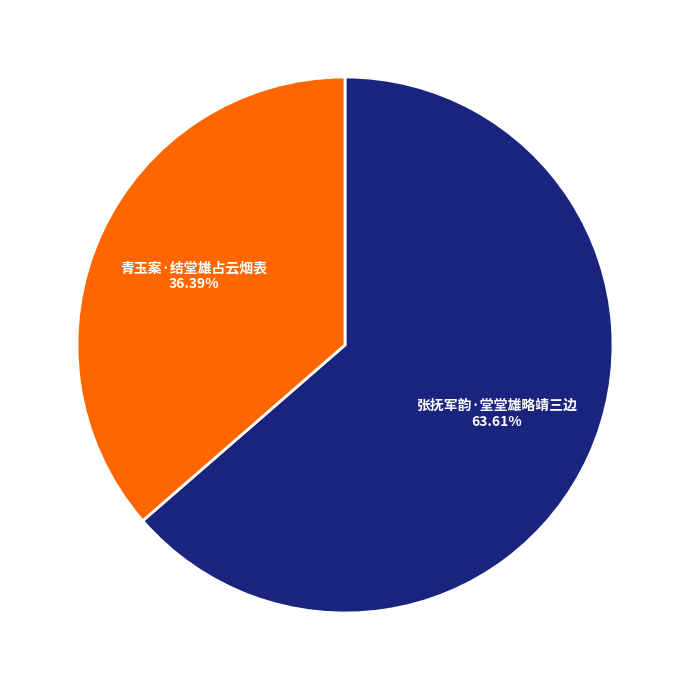

True or false: 青玉案·结堂雄占云烟表 accounts for 36% of the total.

True